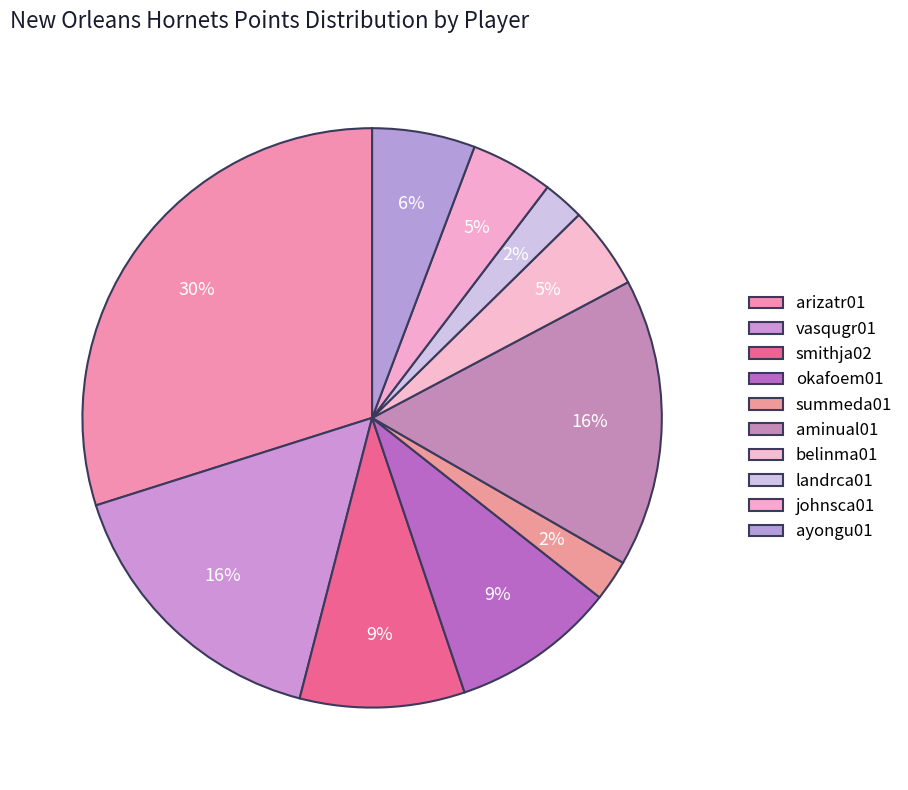

Approximately how many times larger is the value at vasqugr01 compared to ayongu01?

2.8